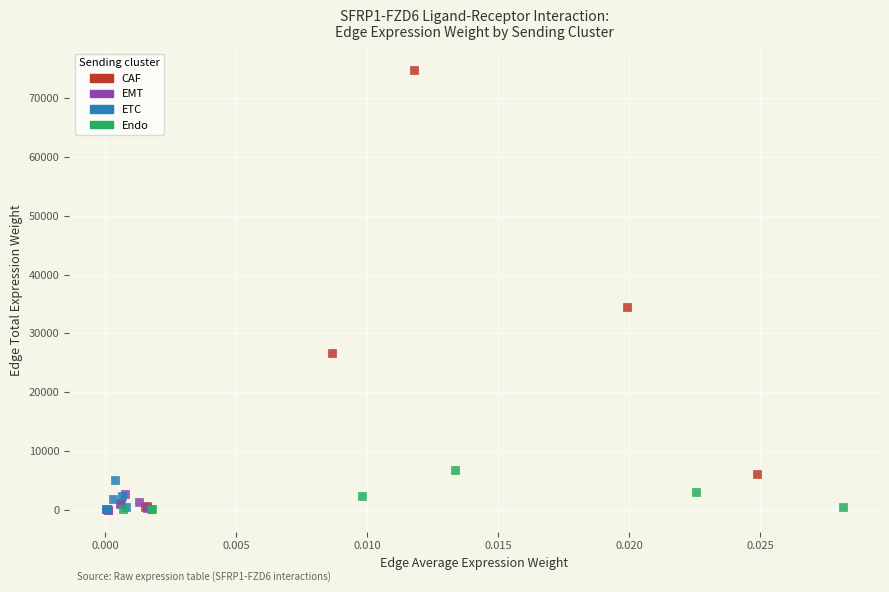

Which series has the largest Y range (max minus min)?

CAF